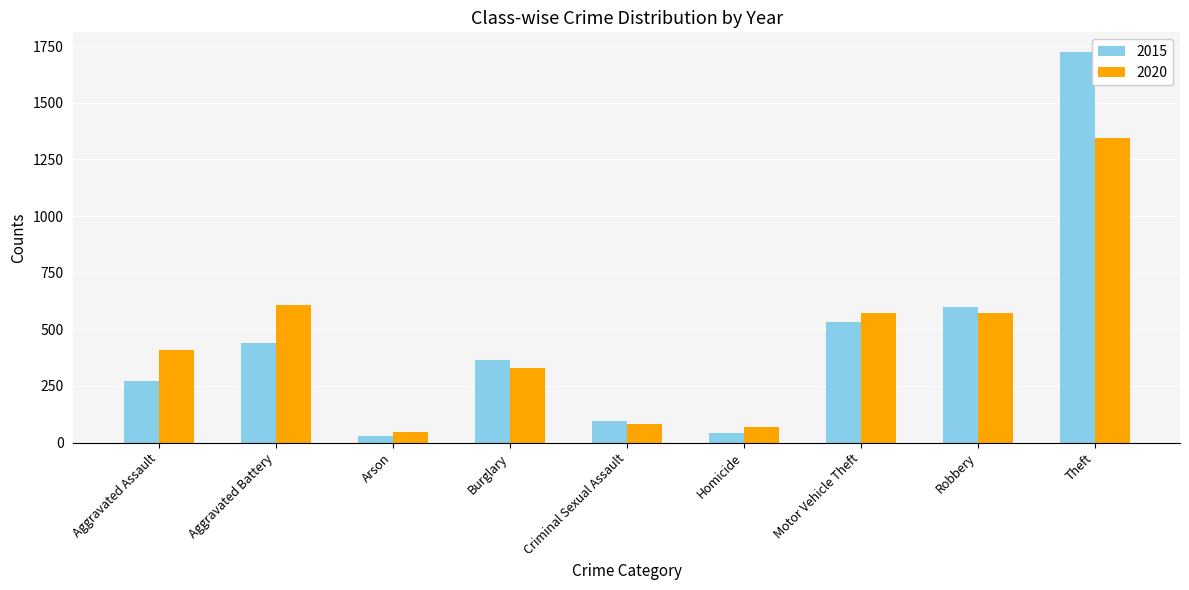

What is the difference between the maximum and minimum values in the 2020 series?

1296